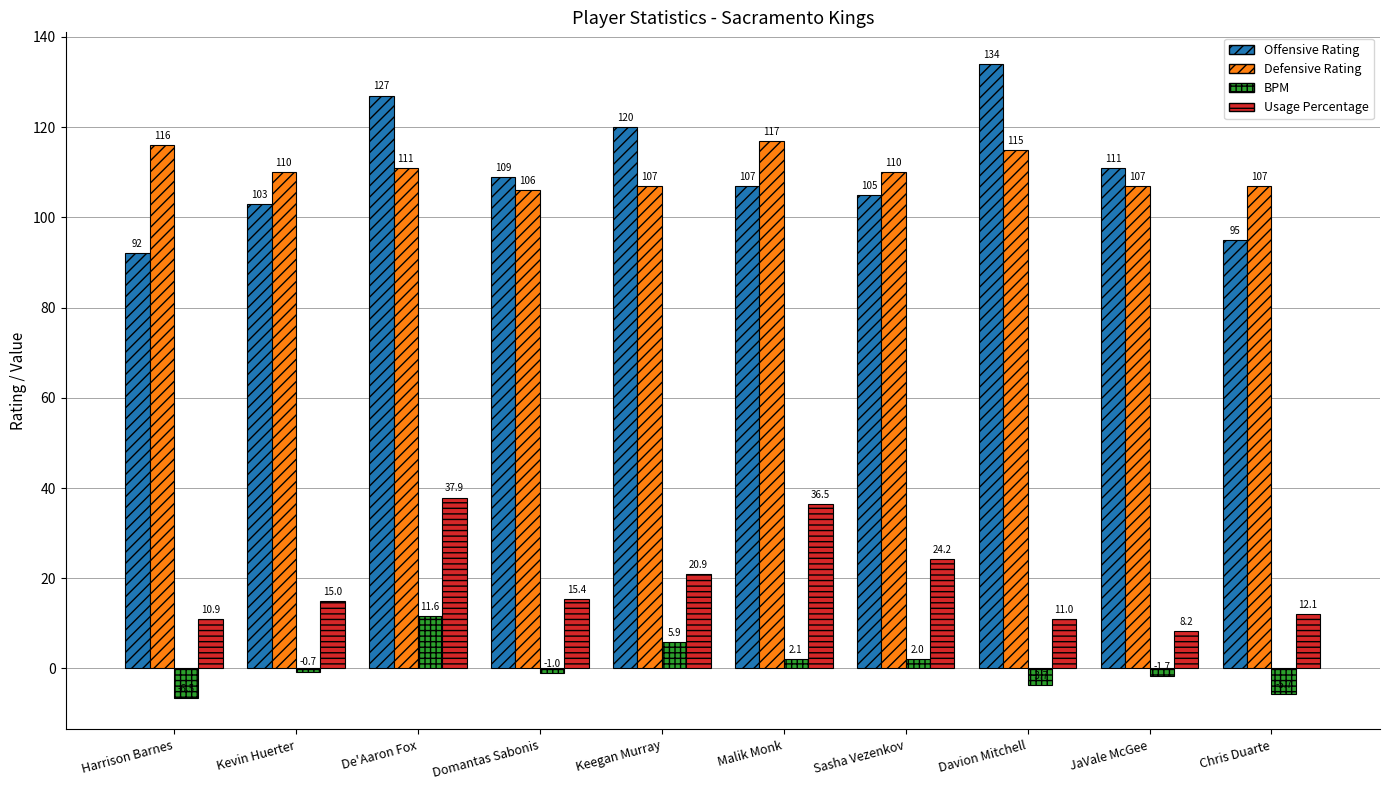

What is the value of the Offensive Rating bar at the 6th from the left?

107.0